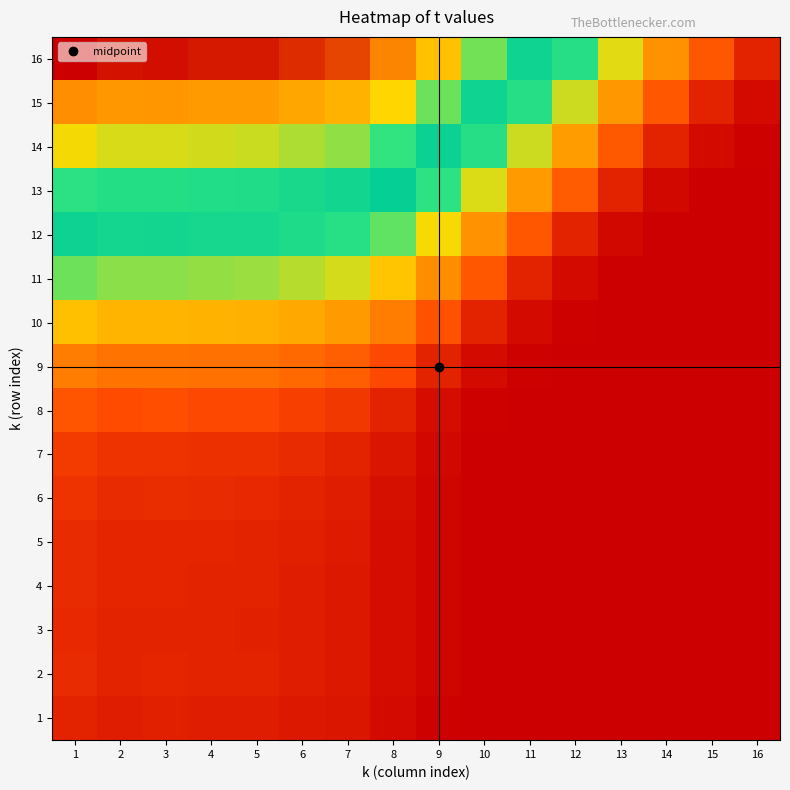

At which category is the sum across all series the highest?

1